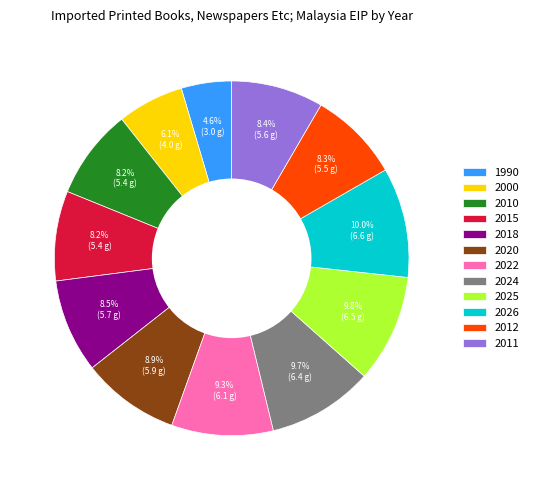

Is there any slice that represents more than half of the pie?

No